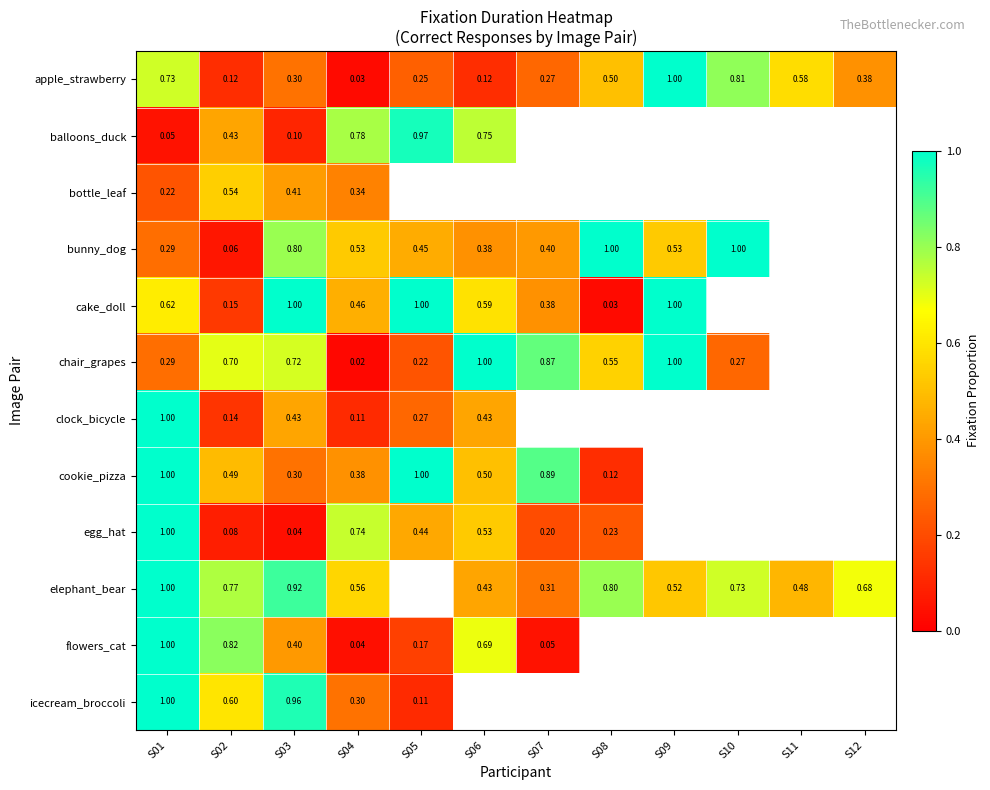

Is the value of flowers_cat at S02 greater than the value of elephant_bear at S10?

Yes